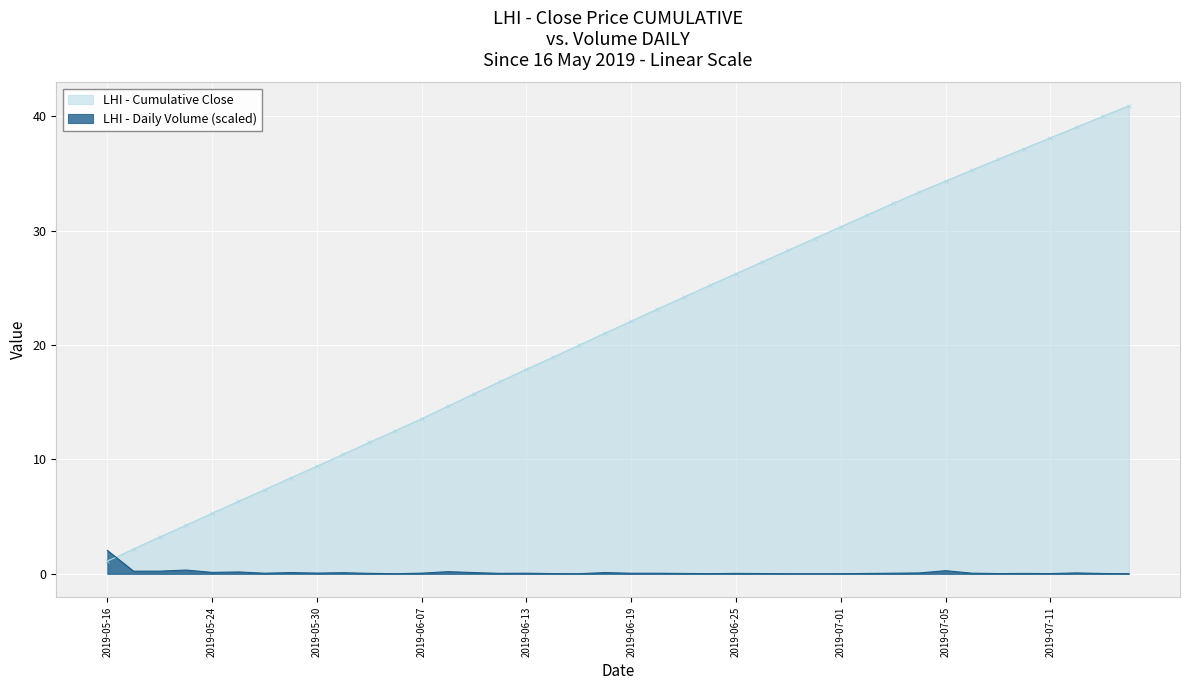

At which category does the data reach its first local valley?

2019-05-17